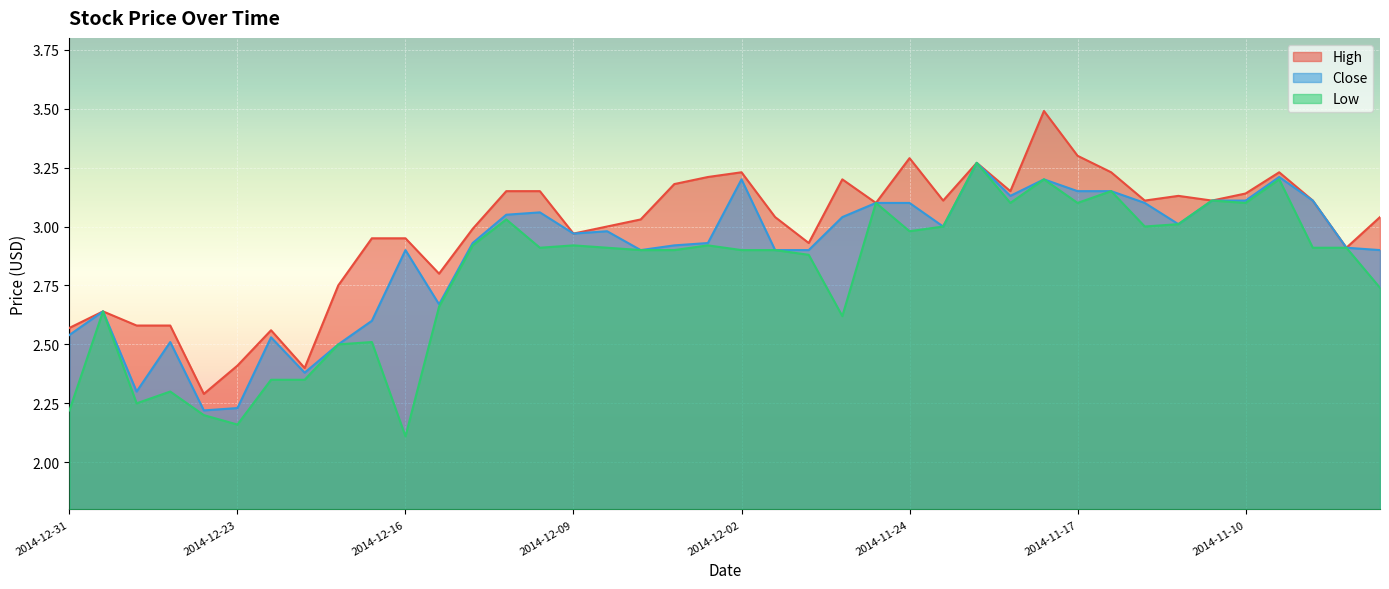

Read the Low value at 2014-12-22.

2.4